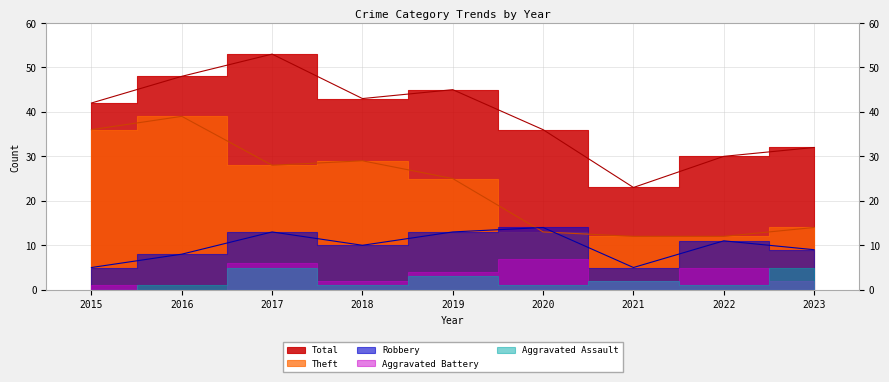

How many data points does each series have?

9